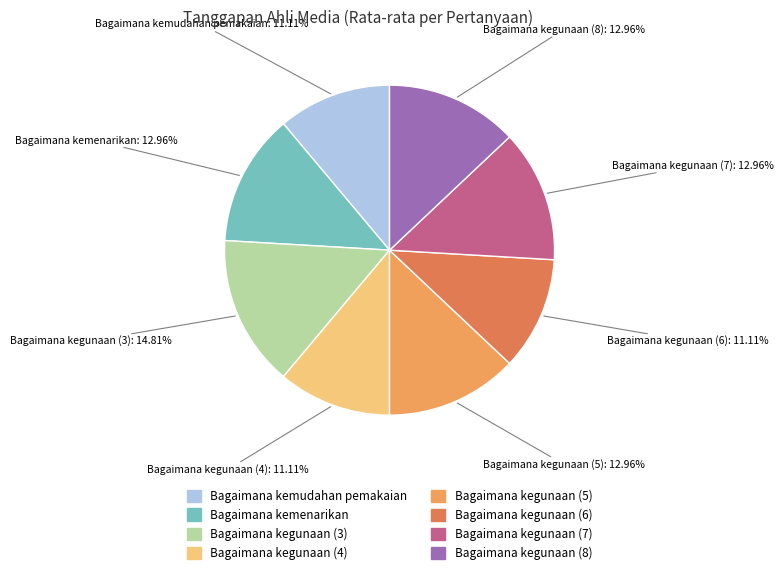

What is the ratio of the value at Bagaimana kegunaan (5) to the value at Bagaimana kegunaan (8)?

1.0